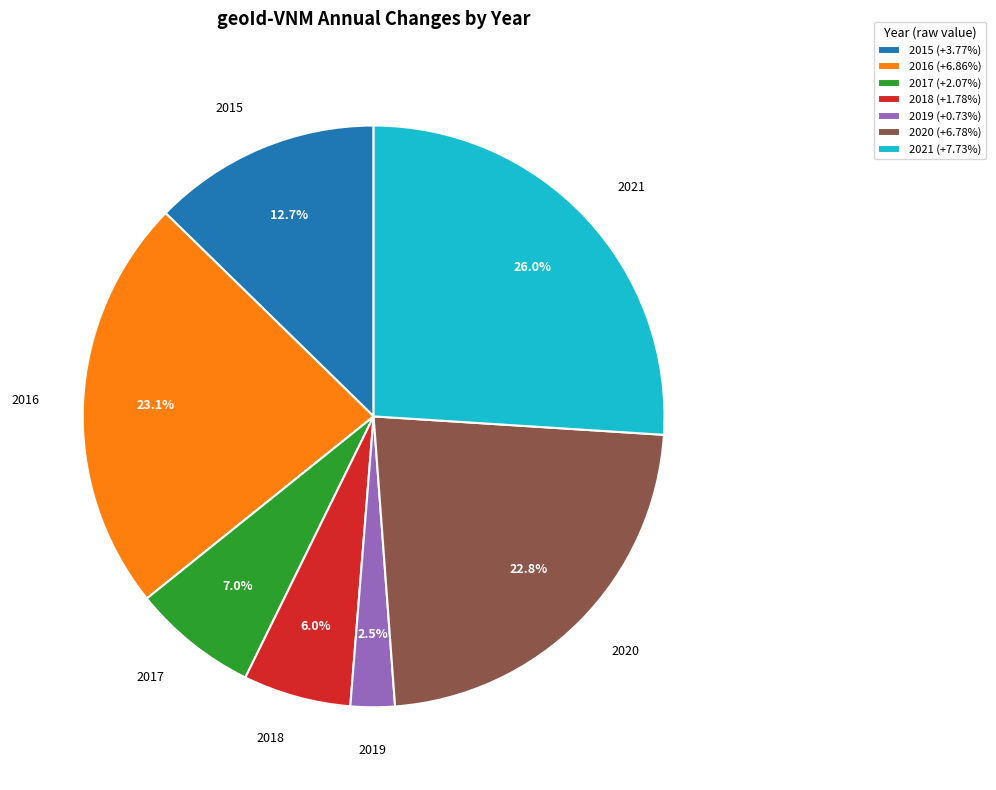

To the nearest percent, what percentage of the pie is 2017?

7%